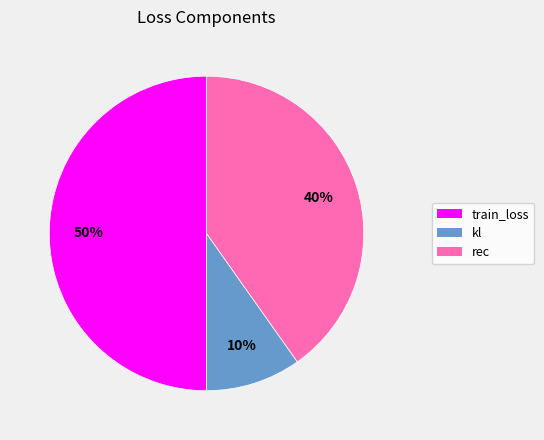

Rank the categories by value from lowest to highest.

kl, rec, train_loss